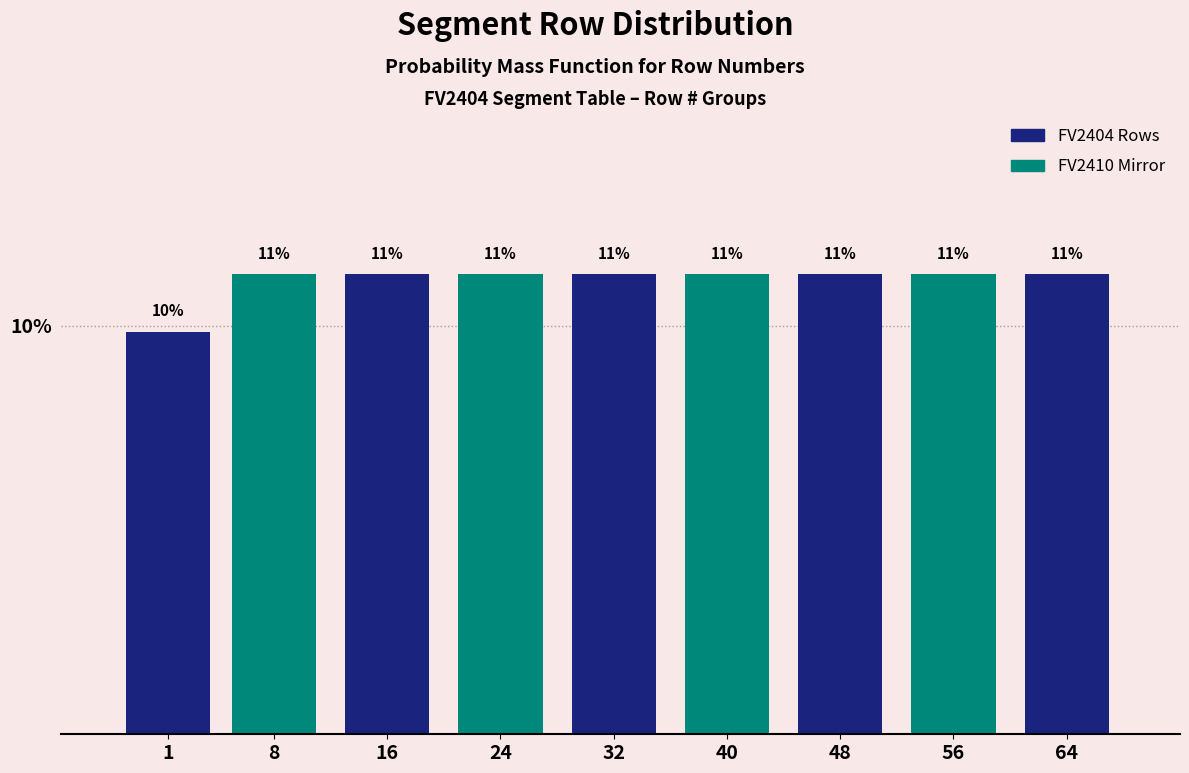

How many bars are there in total?

9